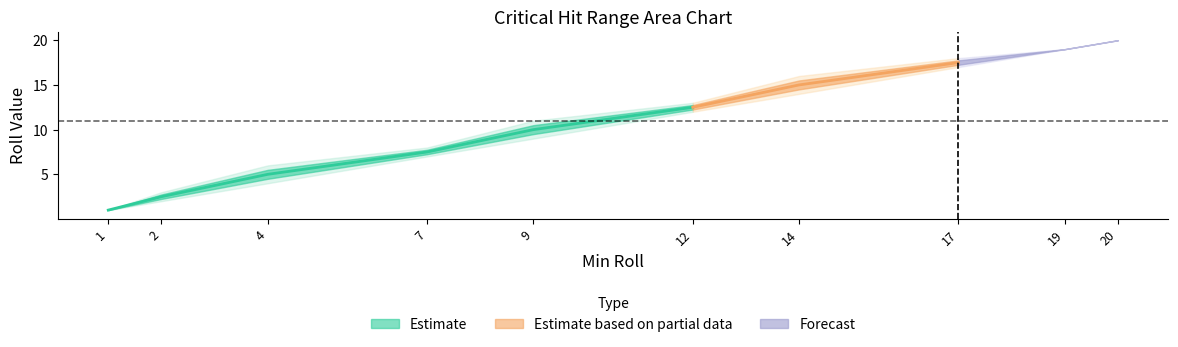

Where does the Max series first go above 13?

14